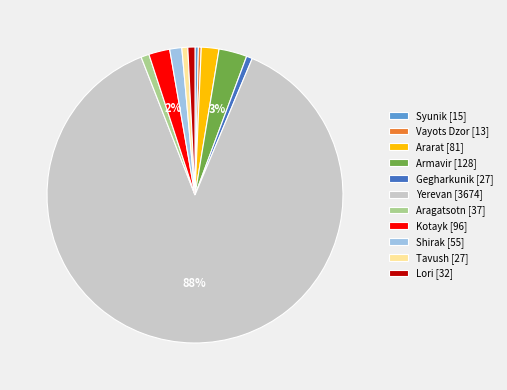

Which category accounts for the majority?

Yerevan